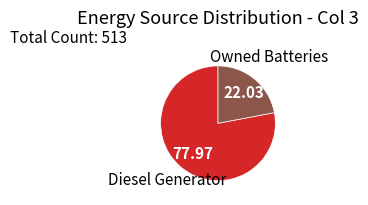

Does any single category account for the majority?

Yes